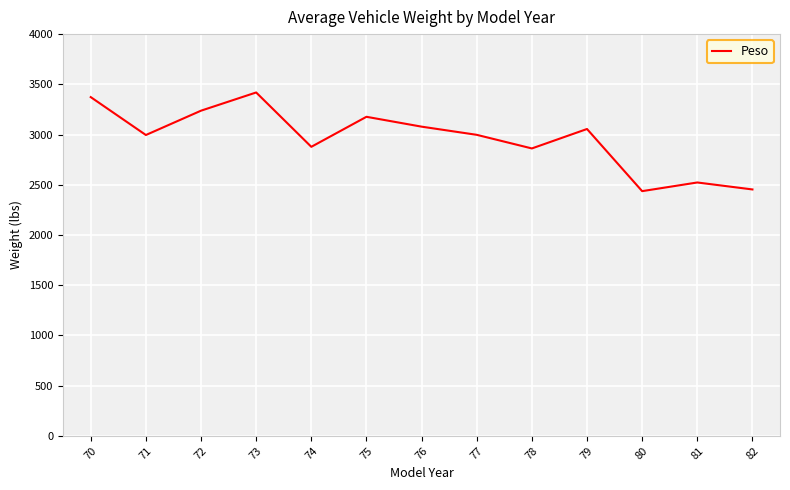

What is the difference between the maximum and minimum values?

982.4